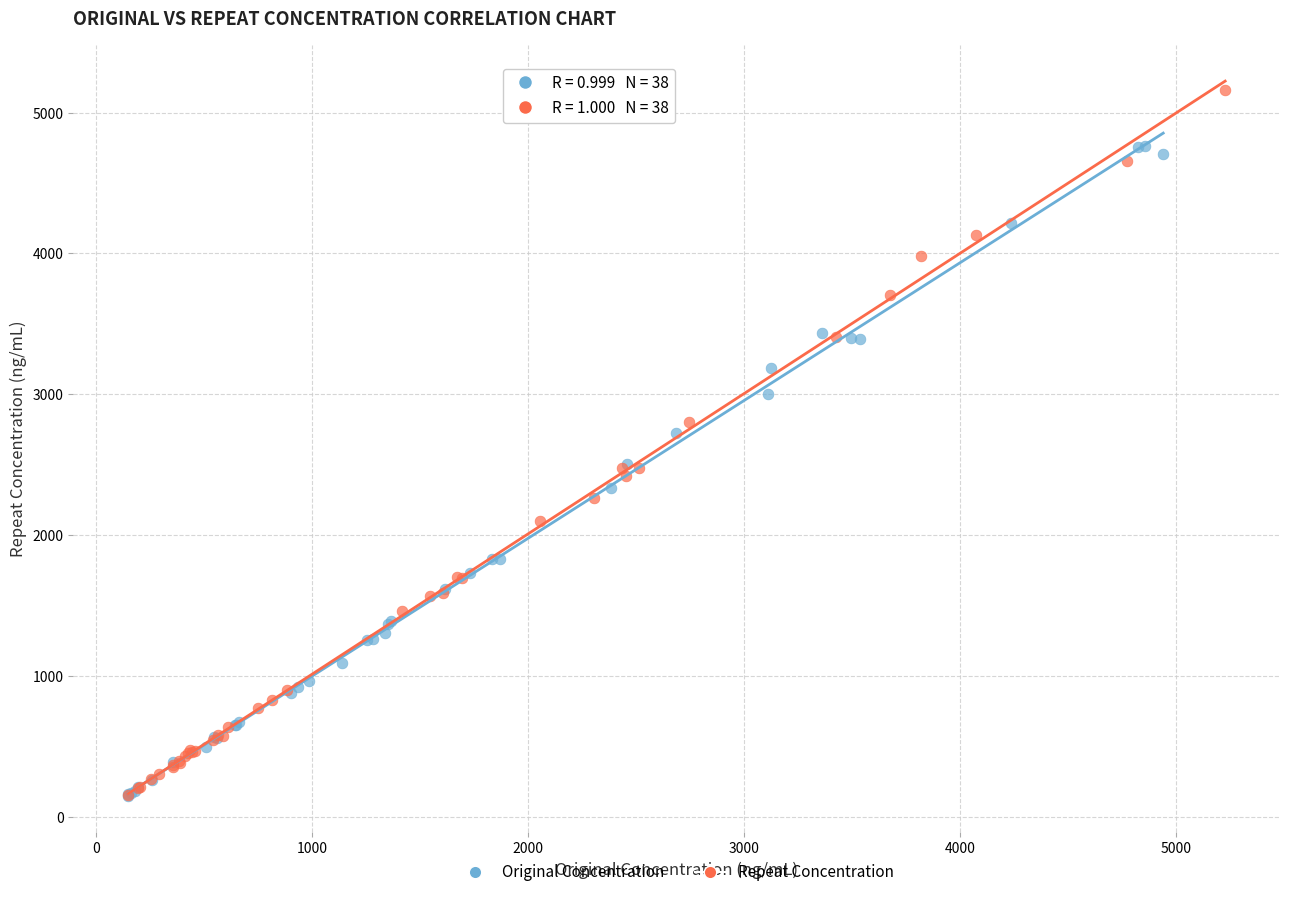

Which series reaches the maximum Y coordinate?

Repeat Concentration